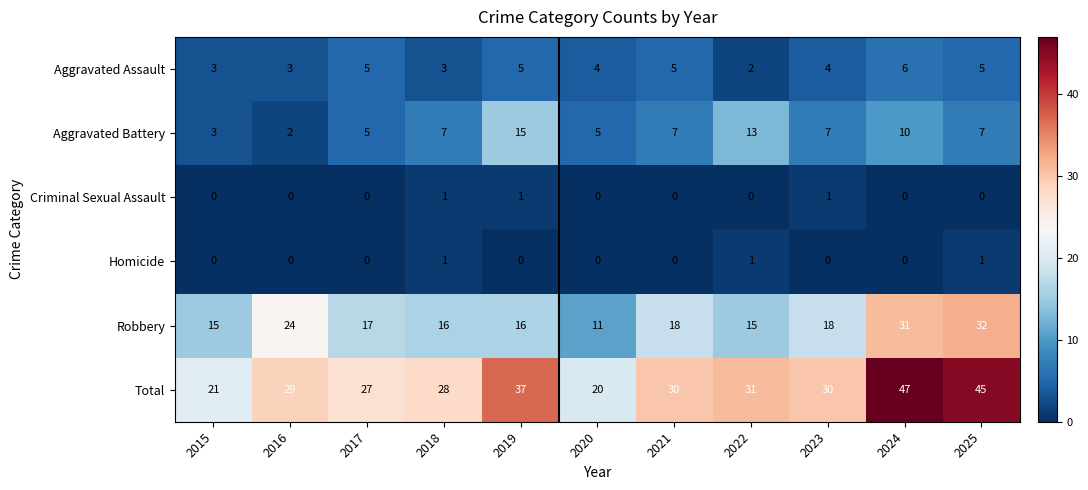

What is the difference between the second highest and minimum values in the Robbery series?

20